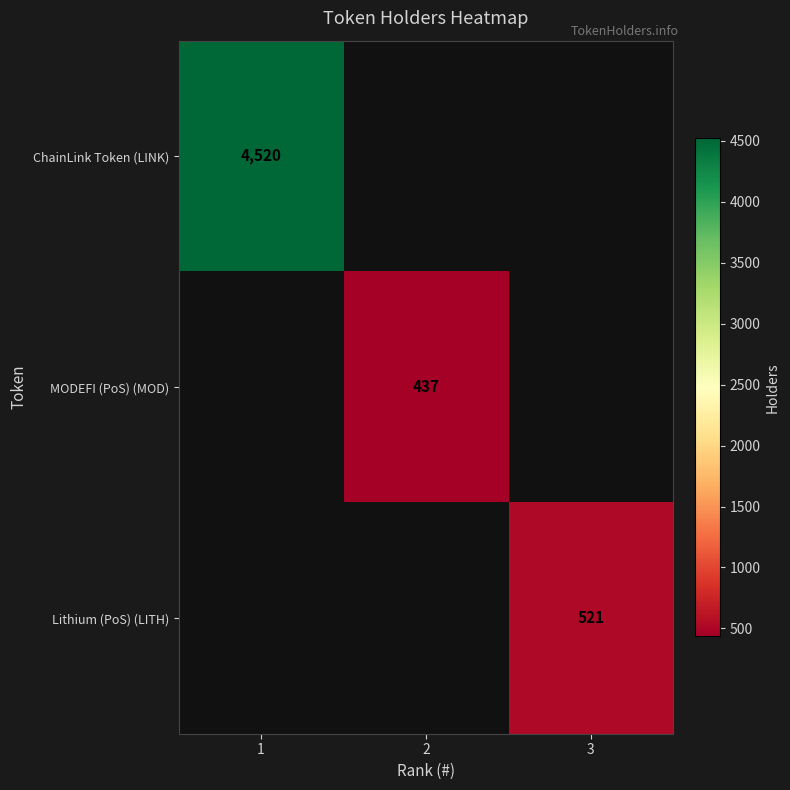

True or false: MODEFI (PoS) (MOD) has a value of 217 at 2.

False